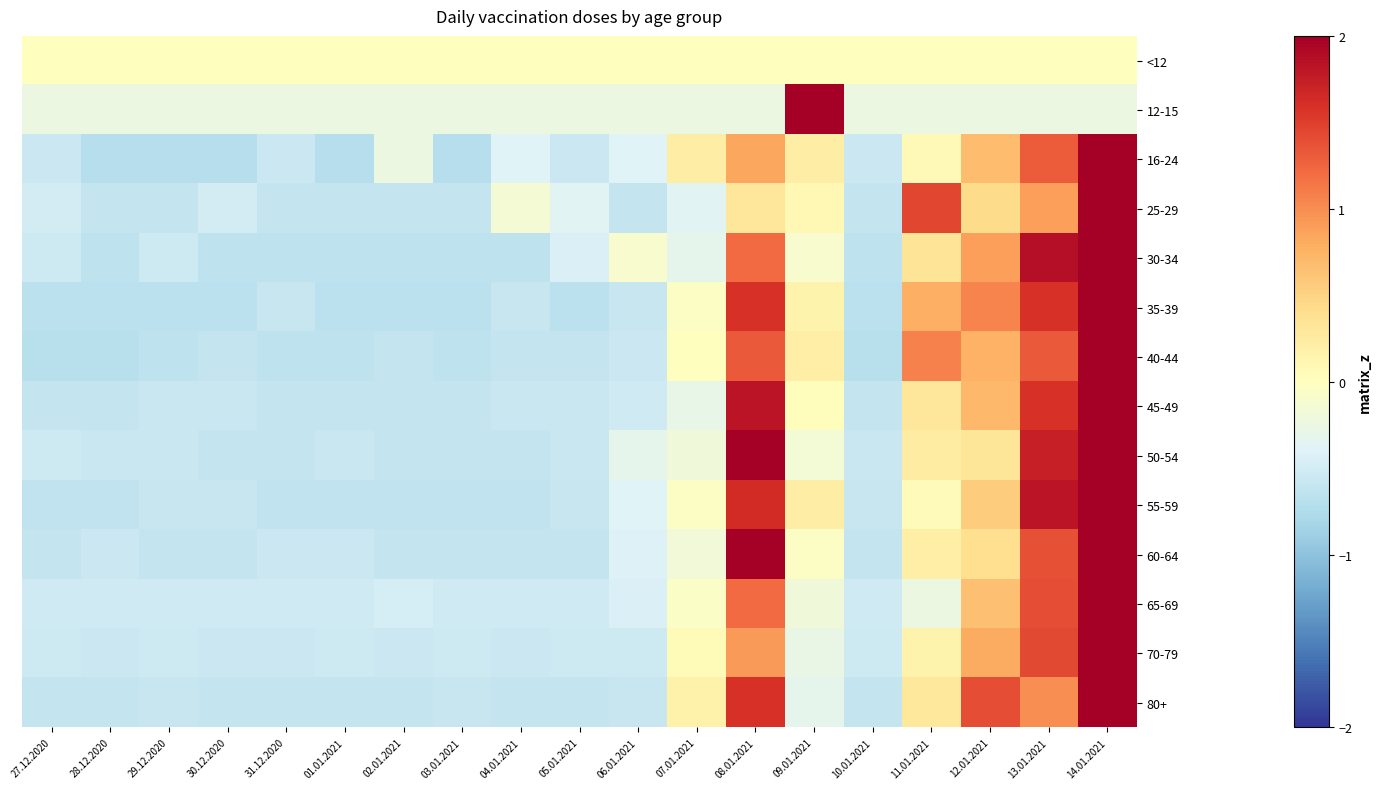

Reading right to left, transcribe all the data shown in this chart.

<12: 14.01.2021=0.0	13.01.2021=0.0	12.01.2021=0.0	11.01.2021=0.0	10.01.2021=0.0	09.01.2021=0.0	08.01.2021=0.0	07.01.2021=0.0	06.01.2021=0.0	05.01.2021=0.0	04.01.2021=0.0	03.01.2021=0.0	02.01.2021=0.0	01.01.2021=0.0	31.12.2020=0.0	30.12.2020=0.0	29.12.2020=0.0	28.12.2020=0.0	27.12.2020=0.0
12-15: 14.01.2021=-0.2	13.01.2021=-0.2	12.01.2021=-0.2	11.01.2021=-0.2	10.01.2021=-0.2	09.01.2021=4.2	08.01.2021=-0.2	07.01.2021=-0.2	06.01.2021=-0.2	05.01.2021=-0.2	04.01.2021=-0.2	03.01.2021=-0.2	02.01.2021=-0.2	01.01.2021=-0.2	31.12.2020=-0.2	30.12.2020=-0.2	29.12.2020=-0.2	28.12.2020=-0.2	27.12.2020=-0.2
16-24: 14.01.2021=3.5	13.01.2021=1.3	12.01.2021=0.7	11.01.2021=0.1	10.01.2021=-0.6	09.01.2021=0.2	08.01.2021=0.8	07.01.2021=0.2	06.01.2021=-0.4	05.01.2021=-0.6	04.01.2021=-0.4	03.01.2021=-0.7	02.01.2021=-0.2	01.01.2021=-0.7	31.12.2020=-0.6	30.12.2020=-0.7	29.12.2020=-0.7	28.12.2020=-0.7	27.12.2020=-0.6
25-29: 14.01.2021=3.5	13.01.2021=0.9	12.01.2021=0.4	11.01.2021=1.4	10.01.2021=-0.6	09.01.2021=0.1	08.01.2021=0.3	07.01.2021=-0.4	06.01.2021=-0.6	05.01.2021=-0.4	04.01.2021=-0.1	03.01.2021=-0.6	02.01.2021=-0.6	01.01.2021=-0.6	31.12.2020=-0.6	30.12.2020=-0.5	29.12.2020=-0.6	28.12.2020=-0.6	27.12.2020=-0.5
30-34: 14.01.2021=3.0	13.01.2021=1.9	12.01.2021=0.9	11.01.2021=0.3	10.01.2021=-0.7	09.01.2021=-0.1	08.01.2021=1.2	07.01.2021=-0.3	06.01.2021=-0.1	05.01.2021=-0.4	04.01.2021=-0.7	03.01.2021=-0.7	02.01.2021=-0.7	01.01.2021=-0.7	31.12.2020=-0.7	30.12.2020=-0.7	29.12.2020=-0.5	28.12.2020=-0.7	27.12.2020=-0.5
35-39: 14.01.2021=2.7	13.01.2021=1.6	12.01.2021=1.0	11.01.2021=0.8	10.01.2021=-0.7	09.01.2021=0.1	08.01.2021=1.6	07.01.2021=-0.0	06.01.2021=-0.6	05.01.2021=-0.7	04.01.2021=-0.6	03.01.2021=-0.7	02.01.2021=-0.7	01.01.2021=-0.7	31.12.2020=-0.6	30.12.2020=-0.7	29.12.2020=-0.7	28.12.2020=-0.7	27.12.2020=-0.7
40-44: 14.01.2021=3.0	13.01.2021=1.3	12.01.2021=0.8	11.01.2021=1.1	10.01.2021=-0.7	09.01.2021=0.2	08.01.2021=1.3	07.01.2021=0.0	06.01.2021=-0.5	05.01.2021=-0.6	04.01.2021=-0.6	03.01.2021=-0.7	02.01.2021=-0.6	01.01.2021=-0.7	31.12.2020=-0.7	30.12.2020=-0.6	29.12.2020=-0.7	28.12.2020=-0.7	27.12.2020=-0.7
45-49: 14.01.2021=2.9	13.01.2021=1.6	12.01.2021=0.7	11.01.2021=0.3	10.01.2021=-0.6	09.01.2021=0.0	08.01.2021=1.8	07.01.2021=-0.3	06.01.2021=-0.5	05.01.2021=-0.6	04.01.2021=-0.6	03.01.2021=-0.6	02.01.2021=-0.6	01.01.2021=-0.6	31.12.2020=-0.6	30.12.2020=-0.6	29.12.2020=-0.6	28.12.2020=-0.6	27.12.2020=-0.6
50-54: 14.01.2021=2.8	13.01.2021=1.7	12.01.2021=0.3	11.01.2021=0.2	10.01.2021=-0.6	09.01.2021=-0.2	08.01.2021=2.1	07.01.2021=-0.2	06.01.2021=-0.3	05.01.2021=-0.6	04.01.2021=-0.6	03.01.2021=-0.6	02.01.2021=-0.6	01.01.2021=-0.6	31.12.2020=-0.6	30.12.2020=-0.6	29.12.2020=-0.6	28.12.2020=-0.6	27.12.2020=-0.5
55-59: 14.01.2021=2.9	13.01.2021=1.8	12.01.2021=0.6	11.01.2021=0.0	10.01.2021=-0.6	09.01.2021=0.2	08.01.2021=1.6	07.01.2021=-0.0	06.01.2021=-0.4	05.01.2021=-0.6	04.01.2021=-0.6	03.01.2021=-0.6	02.01.2021=-0.6	01.01.2021=-0.6	31.12.2020=-0.6	30.12.2020=-0.6	29.12.2020=-0.6	28.12.2020=-0.6	27.12.2020=-0.6
60-64: 14.01.2021=2.7	13.01.2021=1.4	12.01.2021=0.4	11.01.2021=0.2	10.01.2021=-0.6	09.01.2021=-0.0	08.01.2021=2.3	07.01.2021=-0.2	06.01.2021=-0.4	05.01.2021=-0.6	04.01.2021=-0.6	03.01.2021=-0.6	02.01.2021=-0.6	01.01.2021=-0.6	31.12.2020=-0.6	30.12.2020=-0.6	29.12.2020=-0.6	28.12.2020=-0.6	27.12.2020=-0.6
65-69: 14.01.2021=3.4	13.01.2021=1.4	12.01.2021=0.6	11.01.2021=-0.2	10.01.2021=-0.5	09.01.2021=-0.2	08.01.2021=1.2	07.01.2021=-0.1	06.01.2021=-0.4	05.01.2021=-0.5	04.01.2021=-0.5	03.01.2021=-0.5	02.01.2021=-0.5	01.01.2021=-0.5	31.12.2020=-0.5	30.12.2020=-0.5	29.12.2020=-0.5	28.12.2020=-0.5	27.12.2020=-0.5
70-79: 14.01.2021=3.4	13.01.2021=1.4	12.01.2021=0.8	11.01.2021=0.2	10.01.2021=-0.5	09.01.2021=-0.3	08.01.2021=0.9	07.01.2021=0.1	06.01.2021=-0.5	05.01.2021=-0.5	04.01.2021=-0.6	03.01.2021=-0.5	02.01.2021=-0.6	01.01.2021=-0.5	31.12.2020=-0.6	30.12.2020=-0.6	29.12.2020=-0.5	28.12.2020=-0.6	27.12.2020=-0.5
80+: 14.01.2021=3.0	13.01.2021=1.0	12.01.2021=1.4	11.01.2021=0.3	10.01.2021=-0.6	09.01.2021=-0.3	08.01.2021=1.6	07.01.2021=0.2	06.01.2021=-0.6	05.01.2021=-0.6	04.01.2021=-0.6	03.01.2021=-0.6	02.01.2021=-0.6	01.01.2021=-0.6	31.12.2020=-0.6	30.12.2020=-0.6	29.12.2020=-0.6	28.12.2020=-0.6	27.12.2020=-0.6